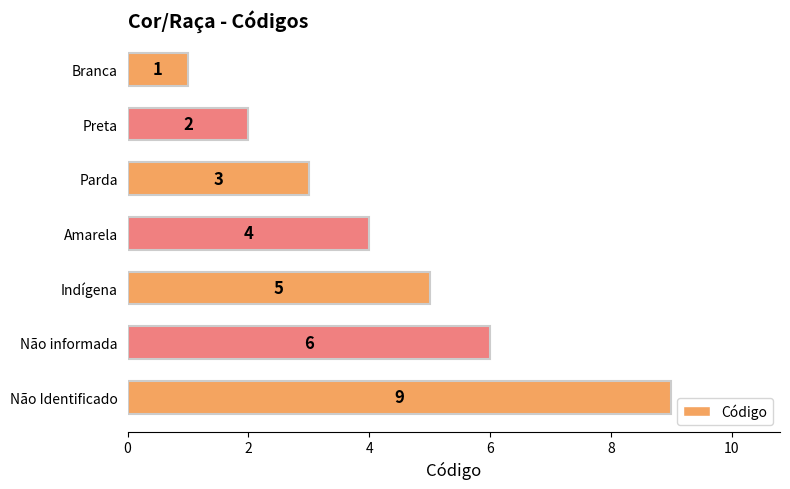

What is the average value?

4